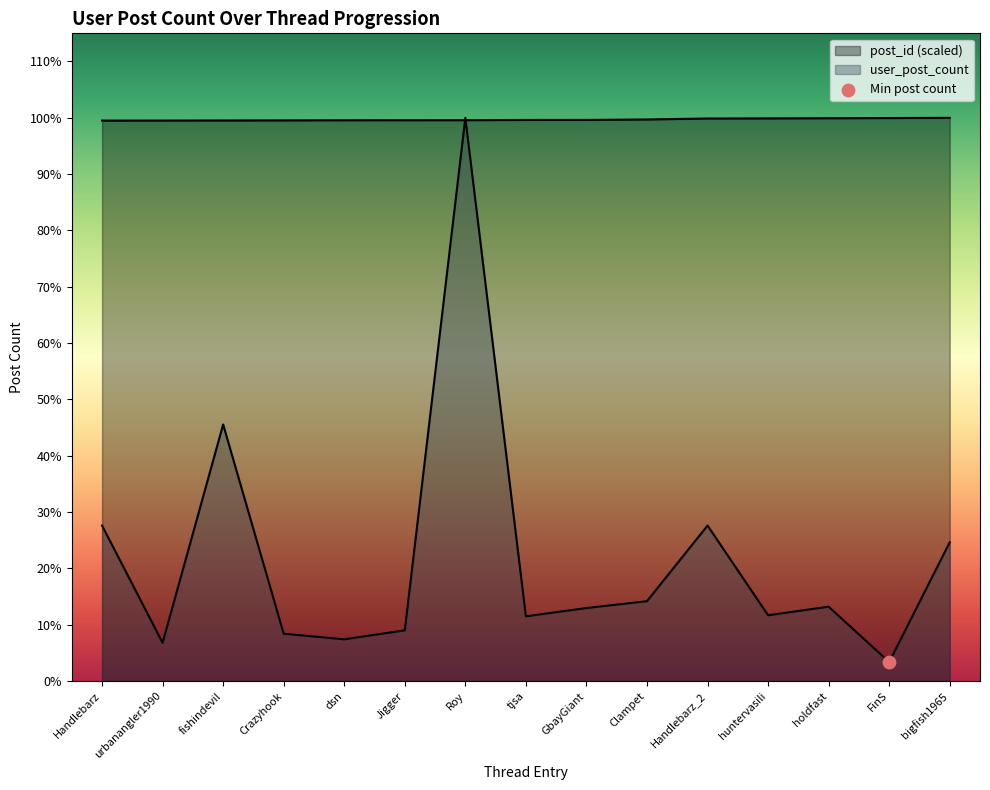

At how many categories does at least one series exceed 11676?

15